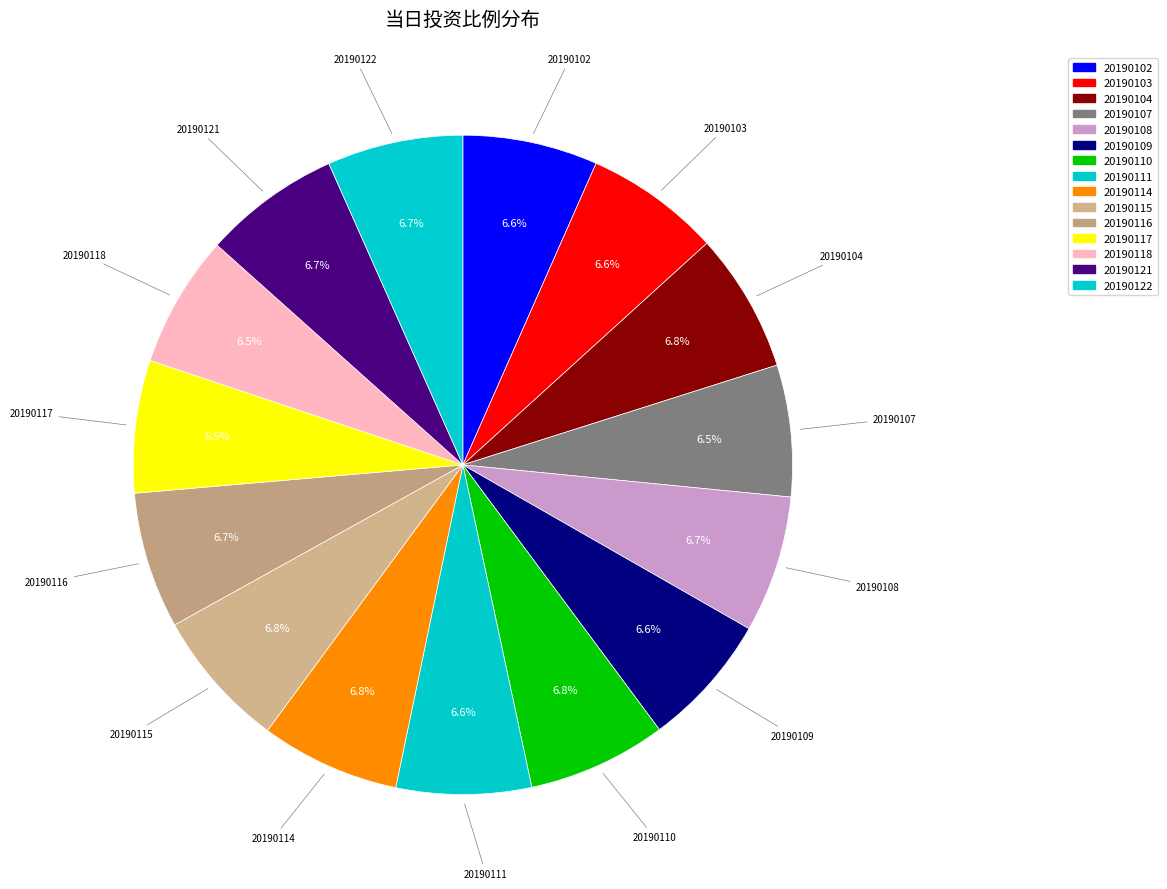

How many slices are in this pie chart?

15